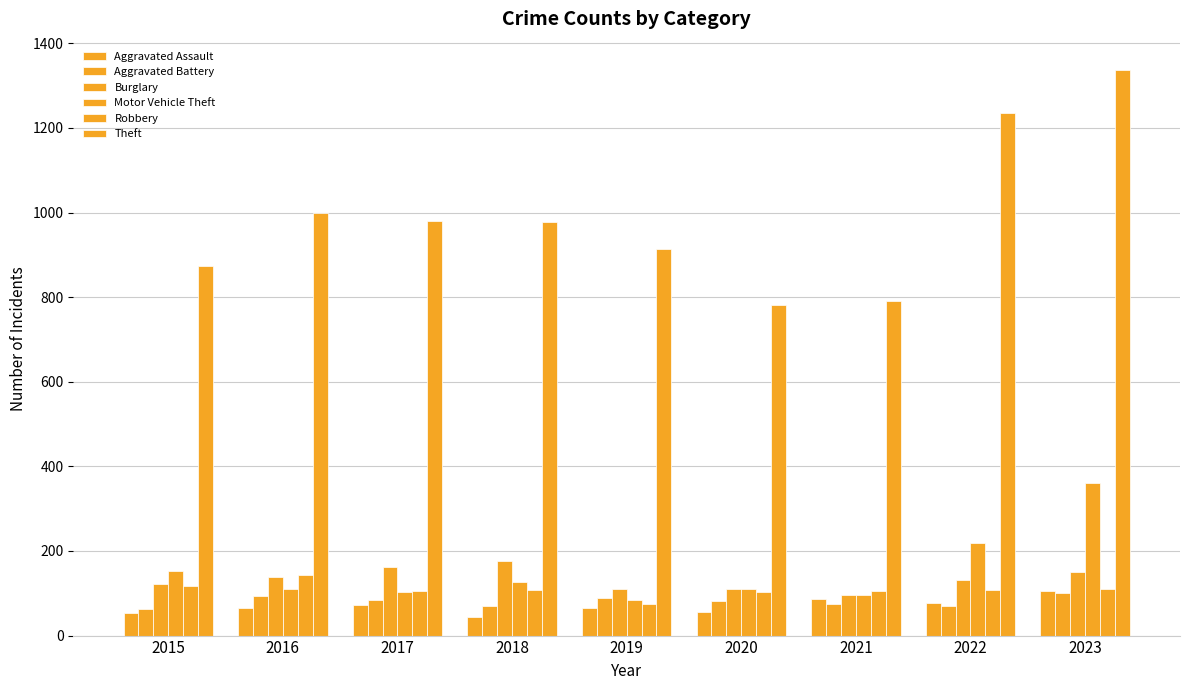

Reading left to right, what are all the values shown in this chart?

Aggravated Assault: 54	66	72	43	65	56	86	78	106
Aggravated Battery: 64	93	83	70	88	82	75	71	101
Burglary: 121	139	162	176	110	110	95	132	151
Motor Vehicle Theft: 152	110	104	127	84	109	96	219	360
Robbery: 117	144	105	107	75	102	105	108	111
Theft: 874	999	979	977	914	782	791	1235	1337